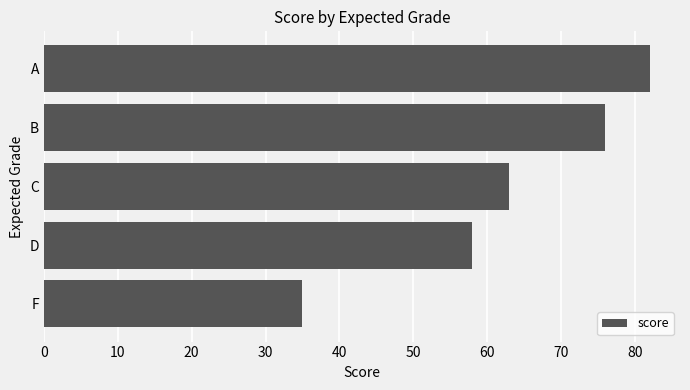

Reading bottom to top, transcribe all the data shown in this chart.

35	58	63	76	82